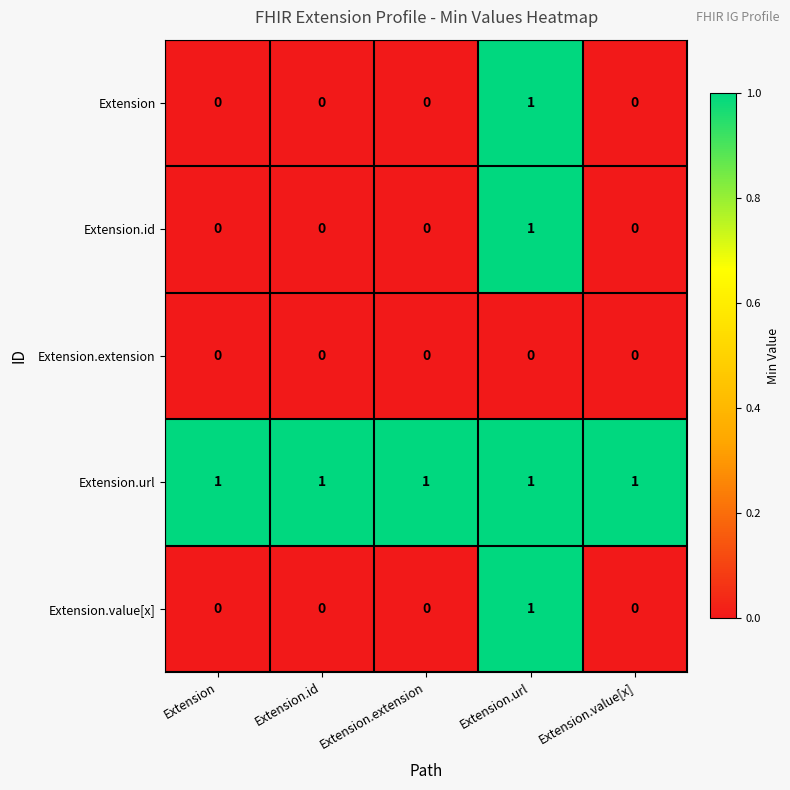

The value of Extension.id at Extension.value[x] is 0. True or false?

True